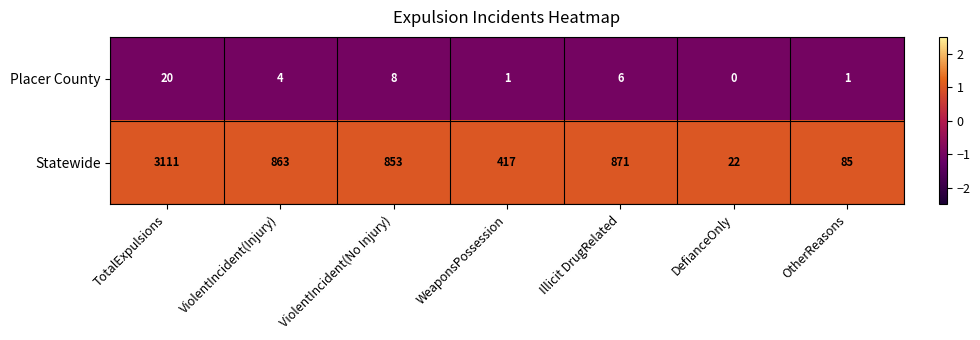

Which series changed the most between ViolentIncident(No Injury) and WeaponsPossession?

Statewide